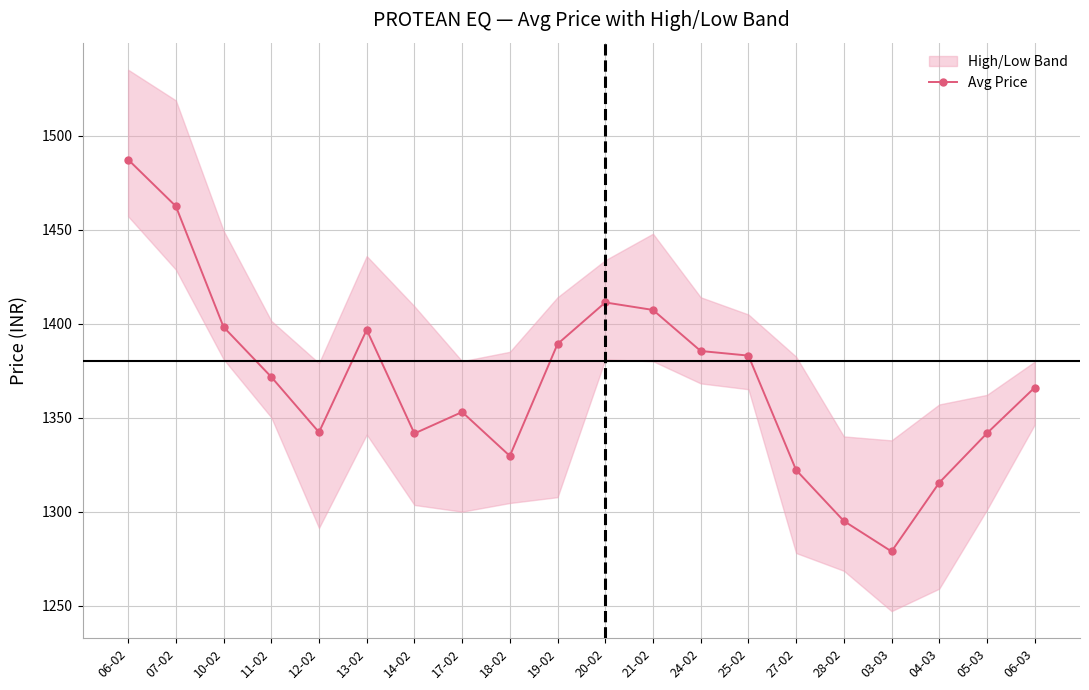

The chart shows a value of 938.0 at 19-02. True or false?

False